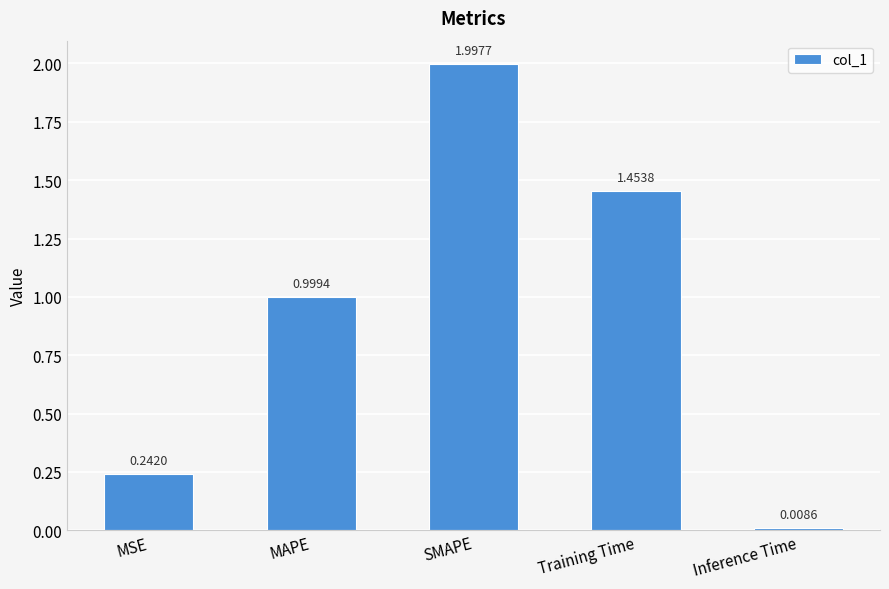

What is the difference between the values at MSE and Training Time?

1.2